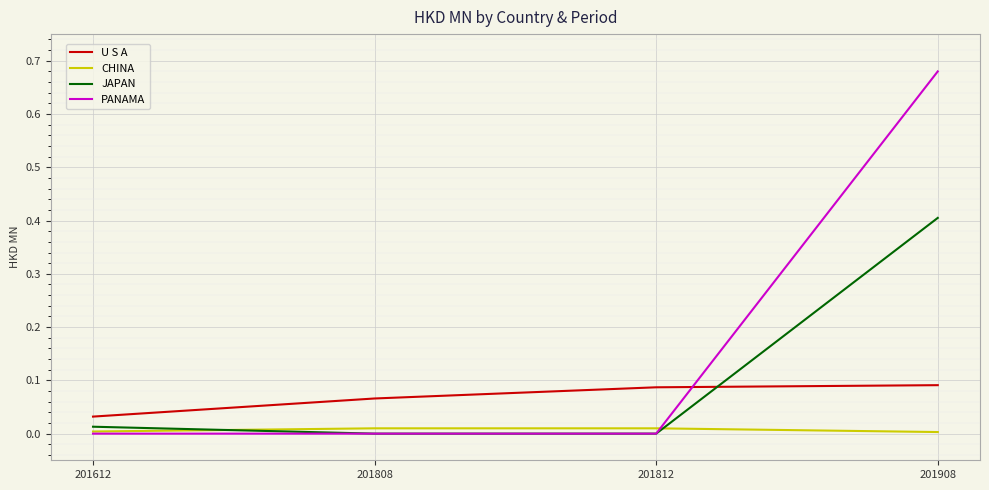

At which category does the chart reach its peak across all series?

201908